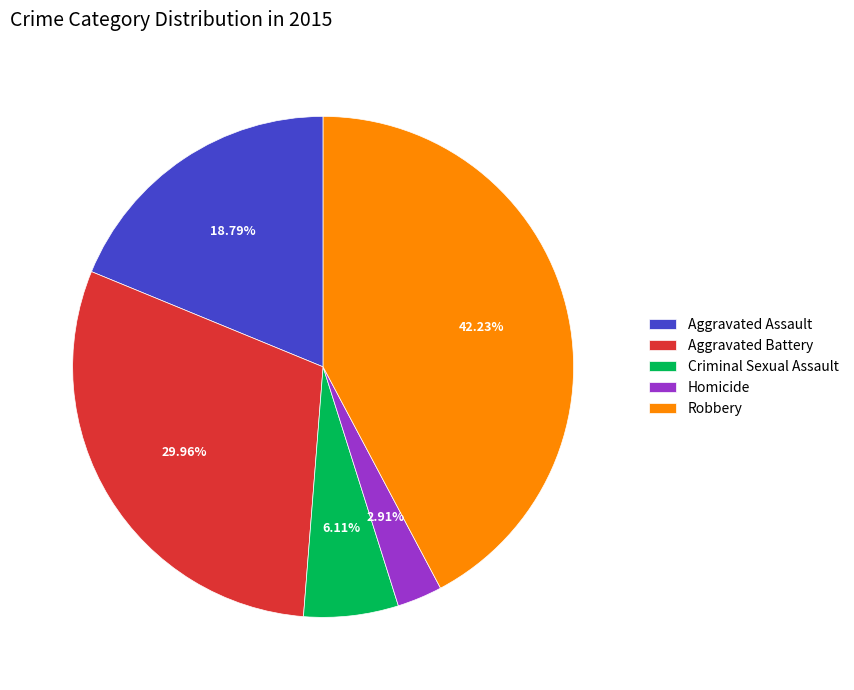

To the nearest percent, what is the difference between the largest and smallest slice percentages?

39%